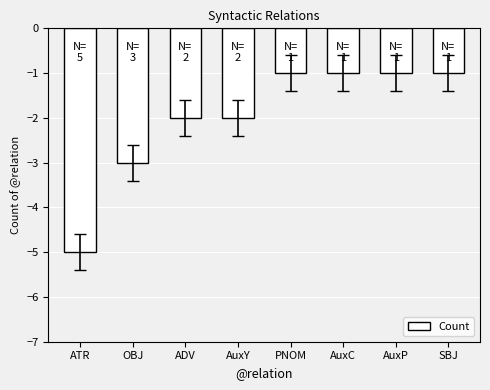

Count the values in the range -2 to -1.

6